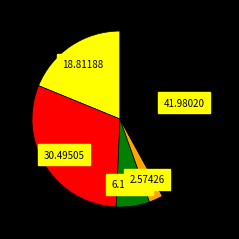

Does any single category account for the majority?

No